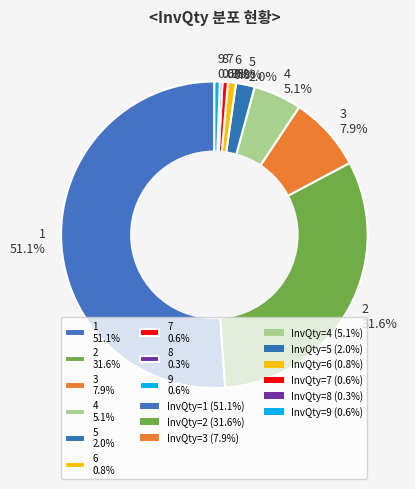

Which has a higher value, 5 2.0% or 8 0.3%?

5 2.0%